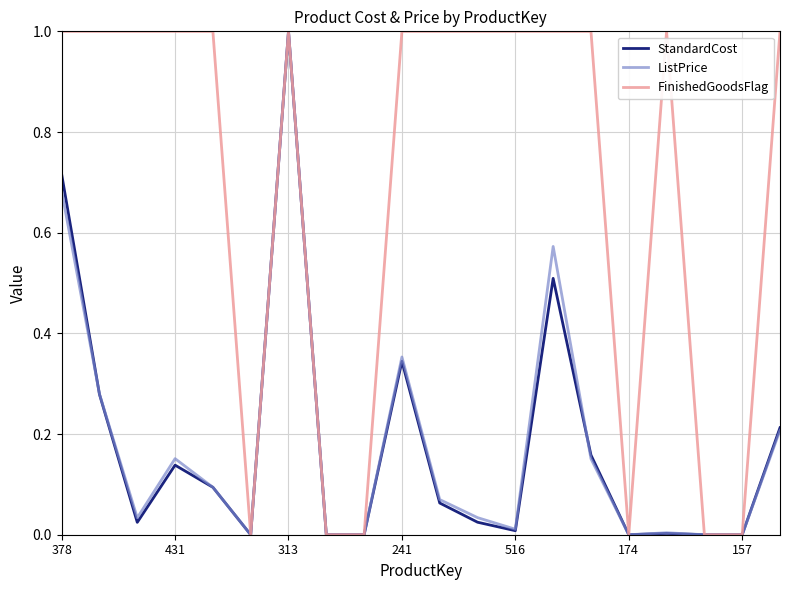

What is the highest value of the StandardCost series?

1.0